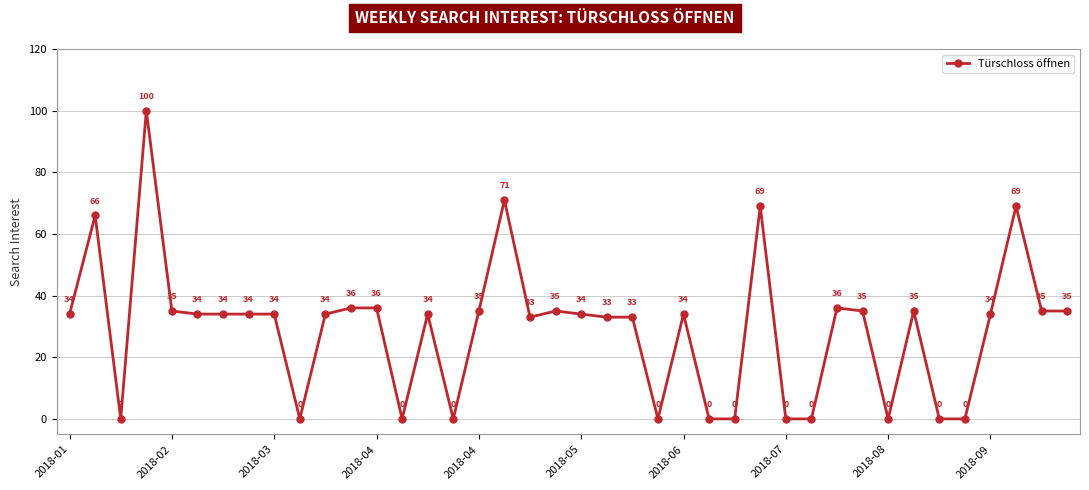

True or false: there are more than 1 points higher than both neighbors.

True